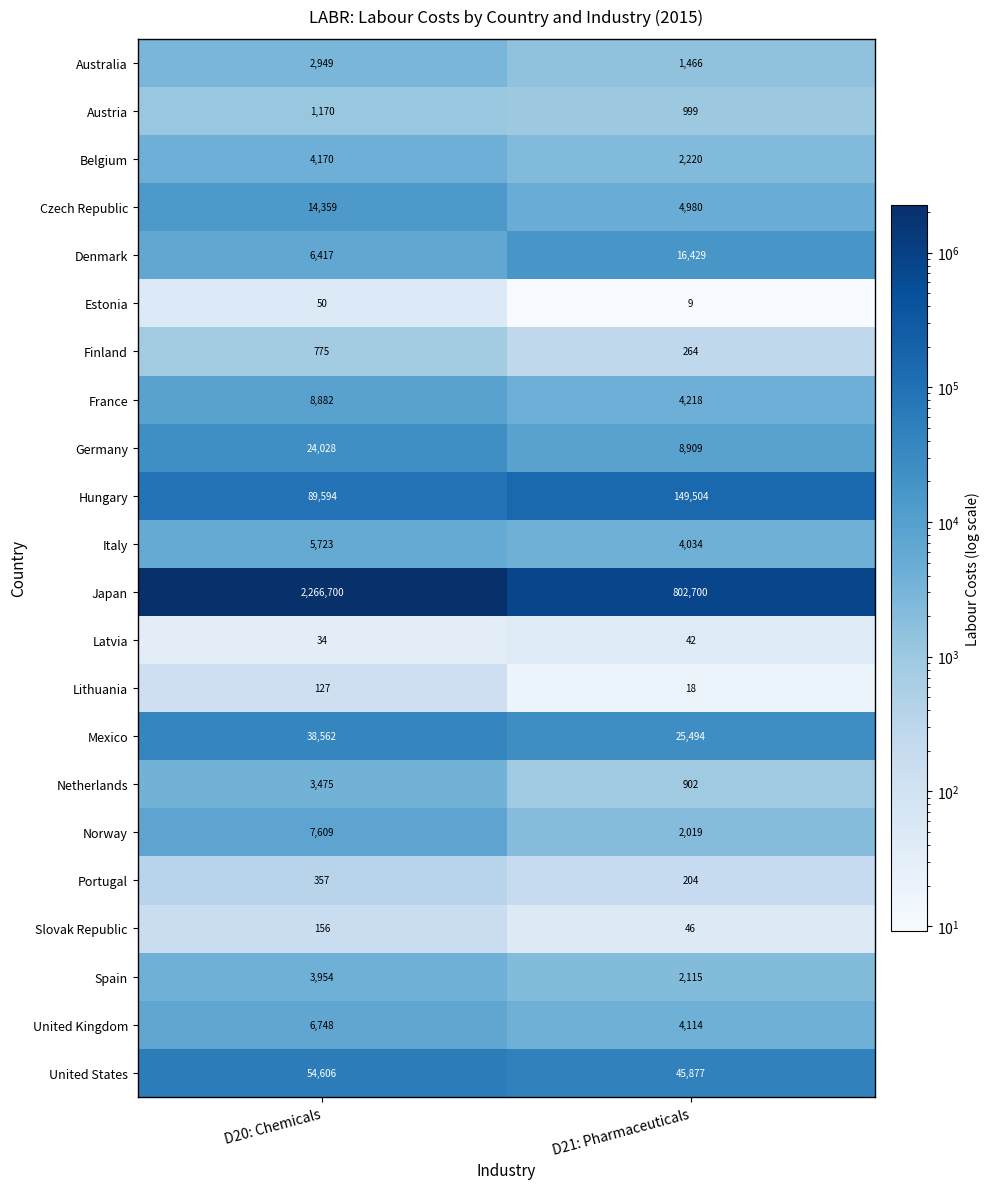

Which series has the largest range (max minus min)?

Japan